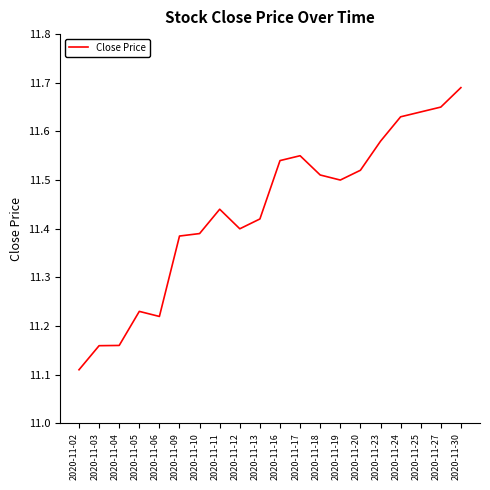

What is the difference between the maximum and second lowest values?

0.5